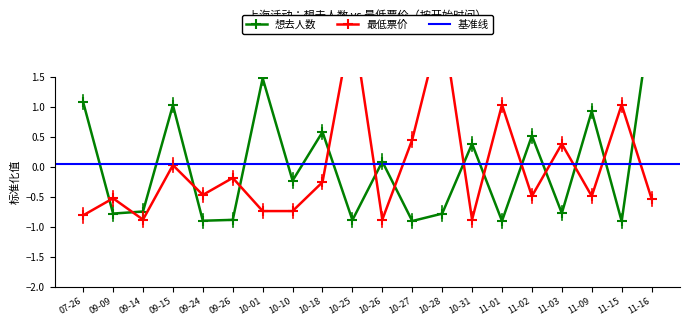

The value of 最低票价 at 10-18 is -0.4. True or false?

False